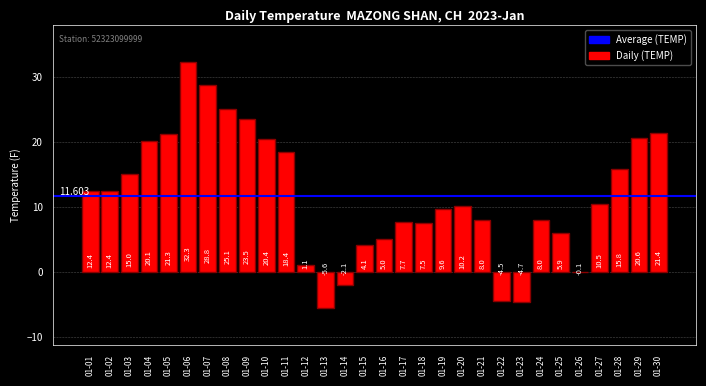

How many data points does each series have?

30